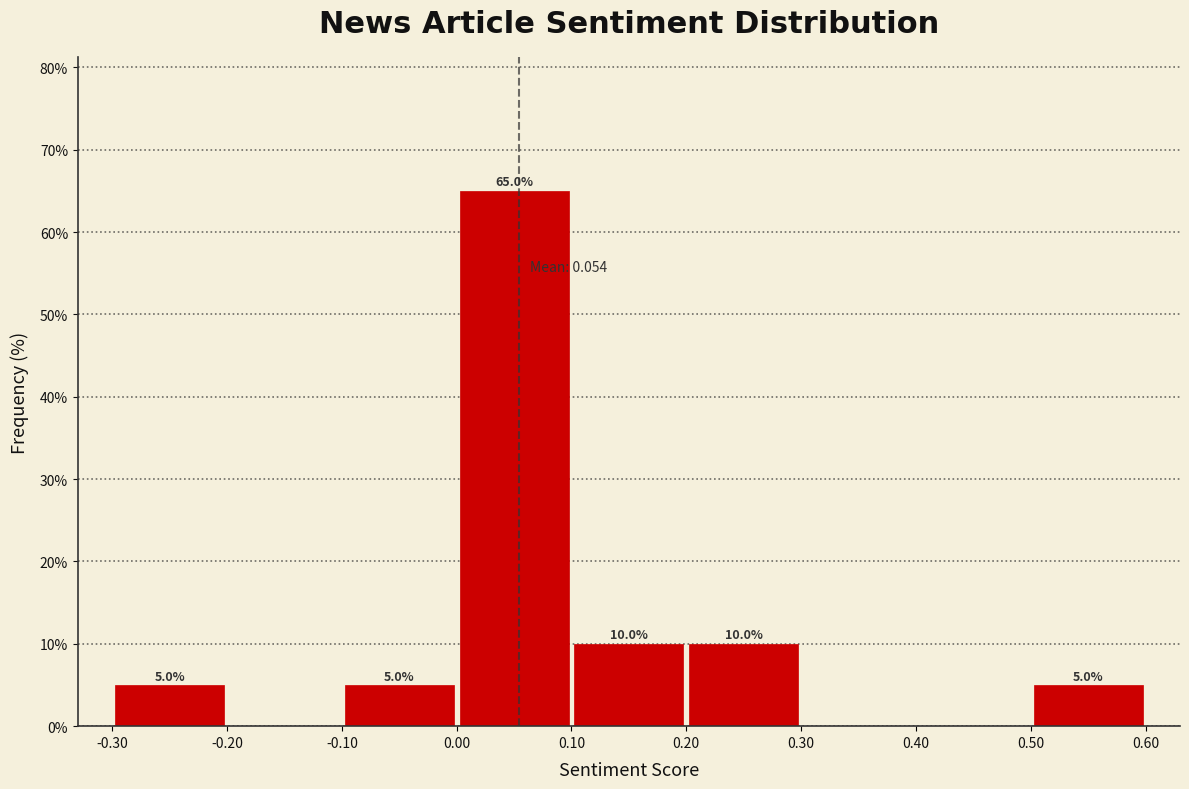

Over which range of the x-axis is the bar tallest?

0.00 to 0.10